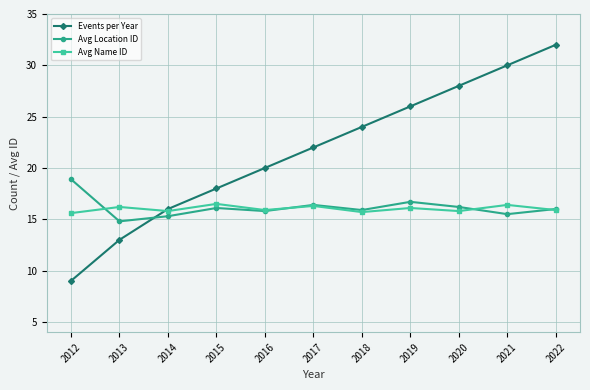

True or false: Events per Year has more than 1 points higher than both neighbors.

False